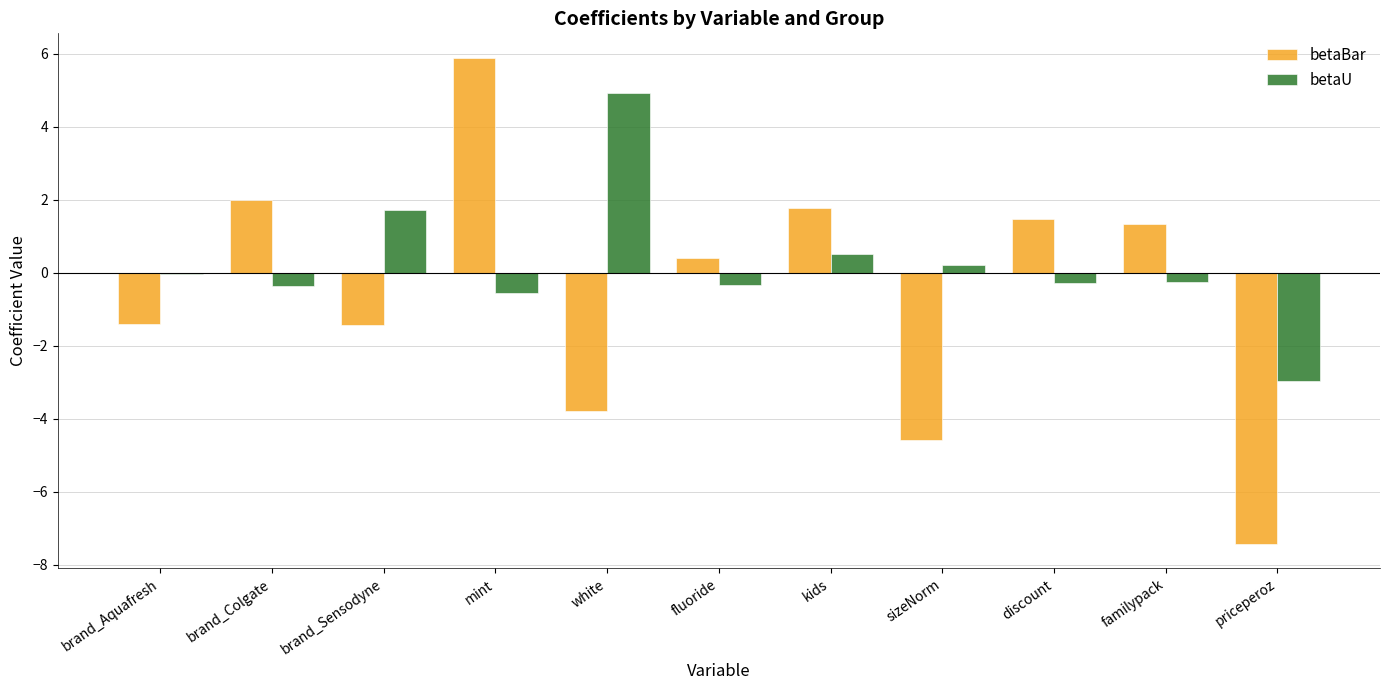

What is the sum of all betaU values?

2.6